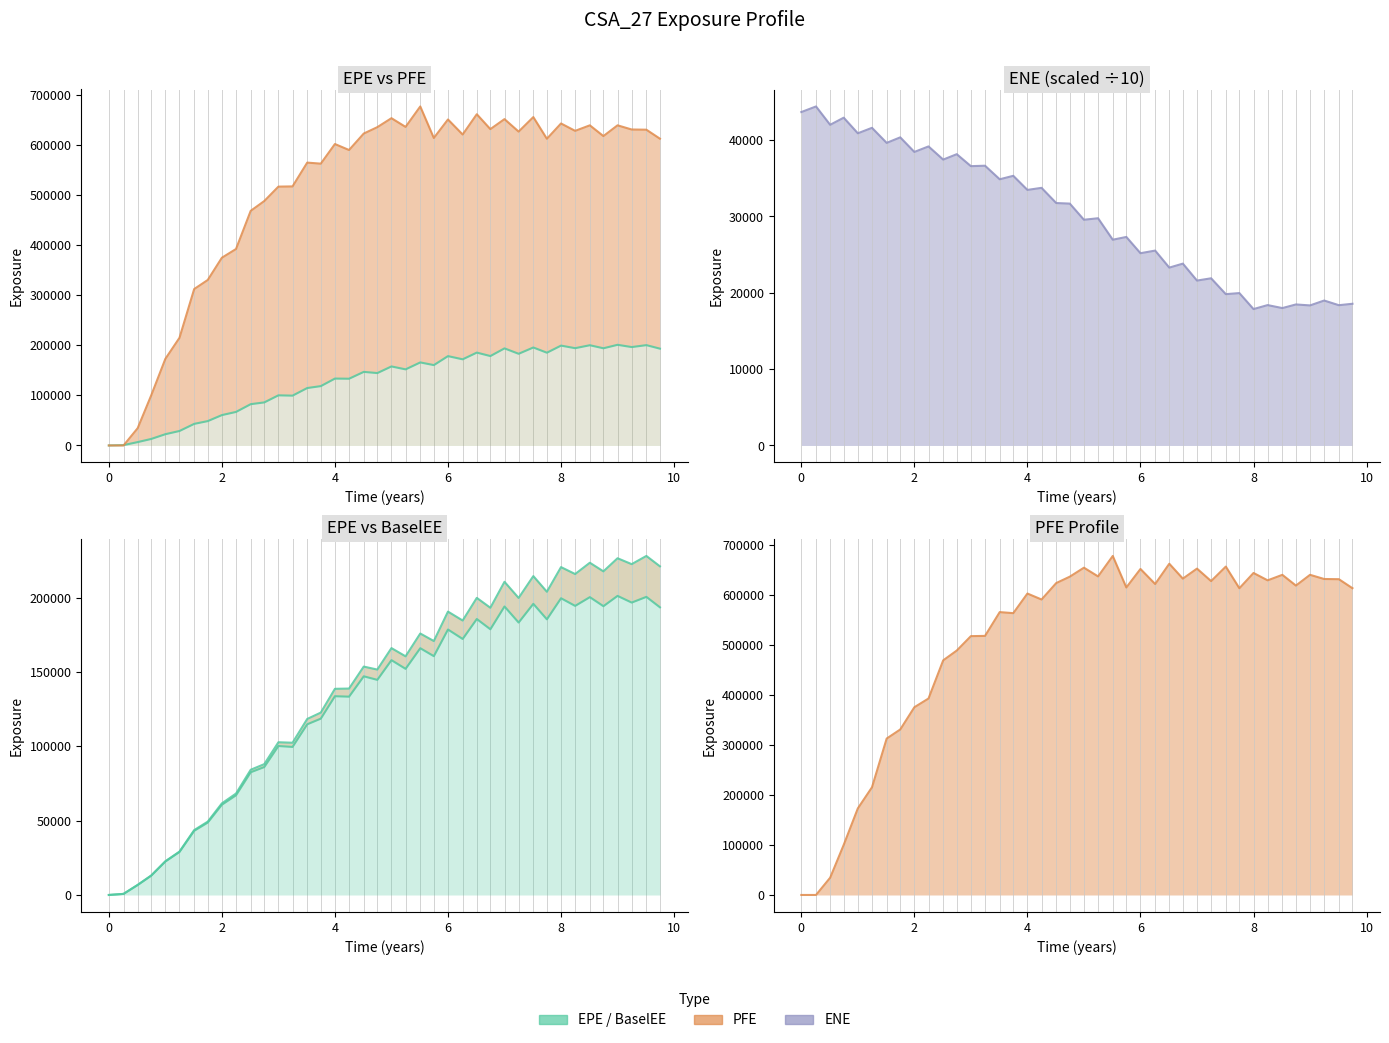

Reading right to left, what are all the values shown in this chart?

EPE: 193439.0	200464.0	196626.0	201119.0	194198.0	200273.0	194398.0	199533.0	185348.0	195776.0	183186.0	194001.0	178669.0	185566.0	172153.0	178510.0	160580.0	165934.0	152064.0	157900.0	144653.0	147041.0	133359.0	133649.0	118576.0	114766.0	99556.0	100163.0	86020.8	82516.7	67016.4	60679.0	48680.6	43138.1	28922.2	22496.2	13010.8	6720.0	722.5	0.0
PFE: 613031.0	630974.0	631373.0	639713.0	618230.0	639699.0	628683.0	643411.0	612873.0	656202.0	627190.0	652129.0	632125.0	661900.0	621371.0	651417.0	614446.0	677432.0	636573.0	653971.0	636046.0	623282.0	590402.0	602325.0	563122.0	565218.0	517660.0	517220.0	488403.0	468833.0	392559.0	375133.0	330668.0	312545.0	215134.0	173047.0	100157.0	34454.7	0.0	0.0
ENE/10: 18563.5	18377.0	18988.0	18349.0	18473.6	17999.8	18390.3	17870.3	19963.8	19823.7	21900.8	21603.5	23824.1	23301.4	25532.1	25188.4	27318.1	26956.3	29768.0	29572.6	31686.3	31759.9	33752.2	33480.6	35327.7	34874.4	36650.5	36594.0	38161.1	37453.3	39179.3	38456.1	40366.7	39643.4	41615.8	40899.8	42944.3	42012.8	44415.8	43680.7
BaselEE: 221012.0	227983.0	222469.0	226435.0	217622.0	223416.0	215816.0	220474.0	203906.0	214436.0	199740.0	210600.0	193149.0	199780.0	184561.0	190557.0	170767.0	175821.0	160488.0	166012.0	151572.0	153579.0	138799.0	138631.0	122641.0	118364.0	102370.0	102696.0	87980.8	84197.7	68209.4	61609.2	49323.1	43615.5	29179.0	22653.0	13077.6	6742.9	723.8	0.0